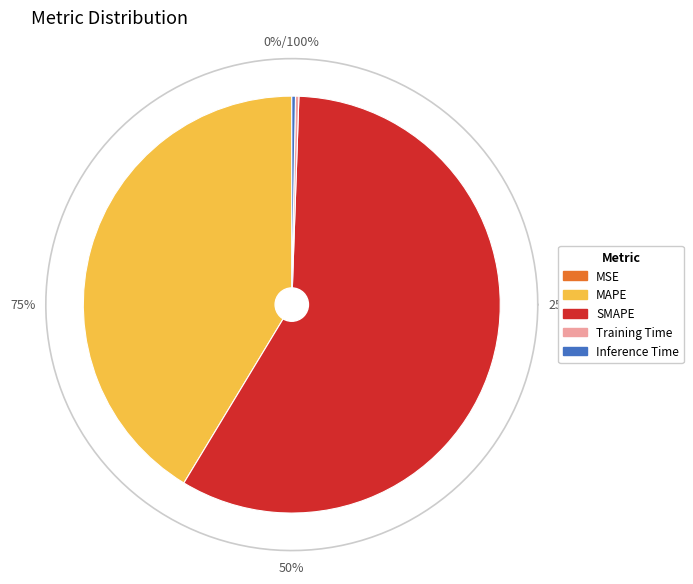

Which category has the biggest portion of the pie?

SMAPE